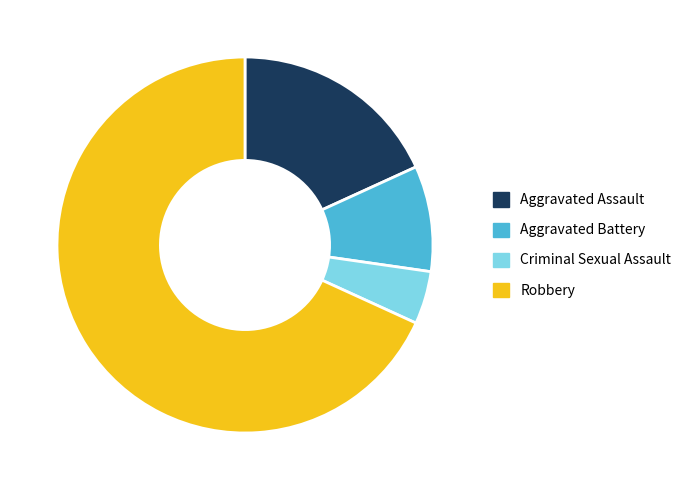

Rank the categories by value from highest to lowest.

Robbery, Aggravated Assault, Aggravated Battery, Criminal Sexual Assault